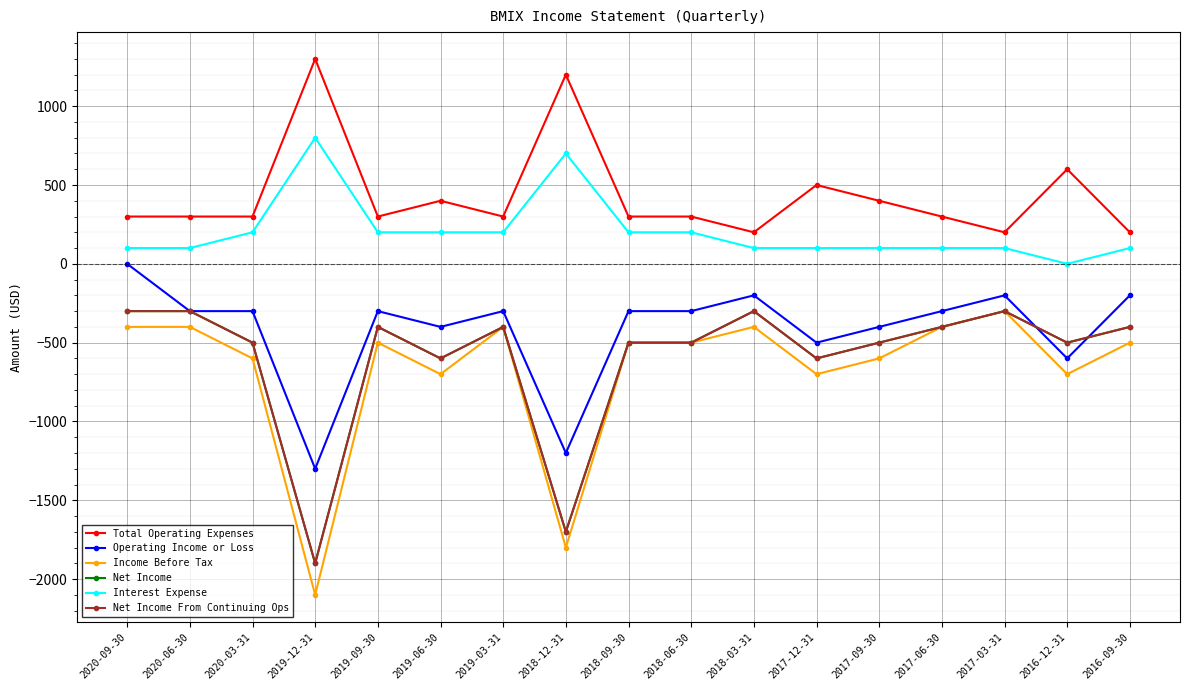

How many intersections are there between Net Income From Continuing Ops and Operating Income or Loss?

2